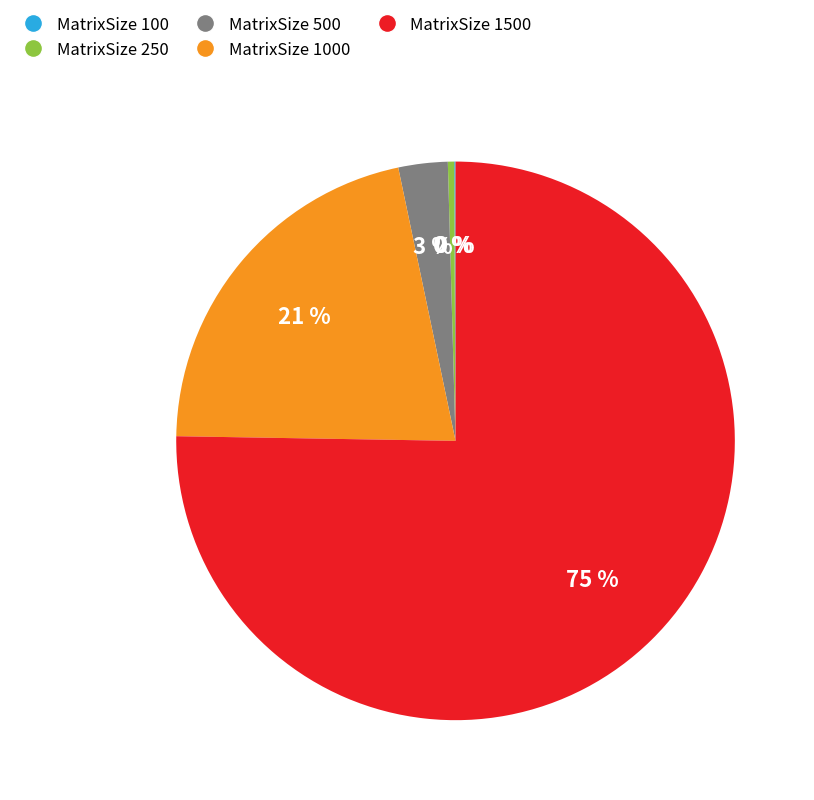

Does any single category account for the majority?

Yes